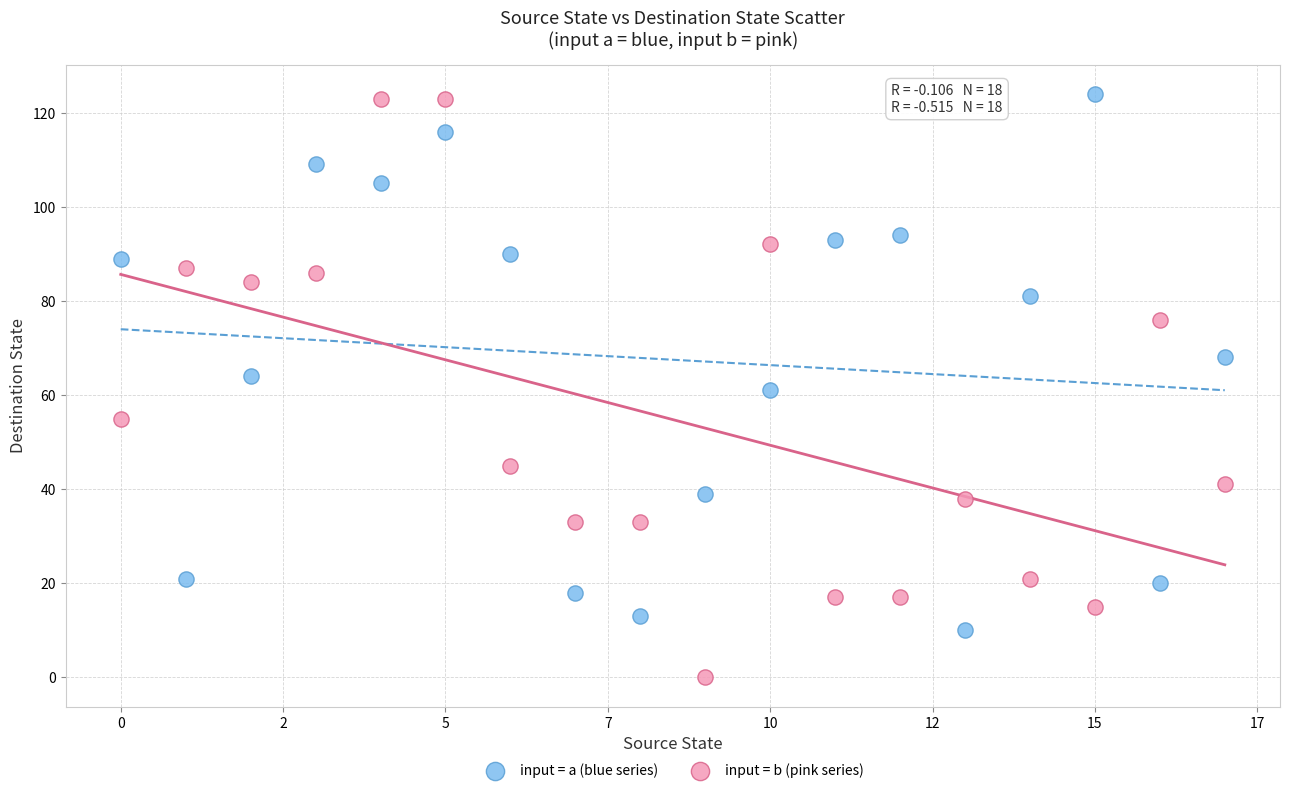

Which series has the largest Y range (max minus min)?

input = b (pink series)